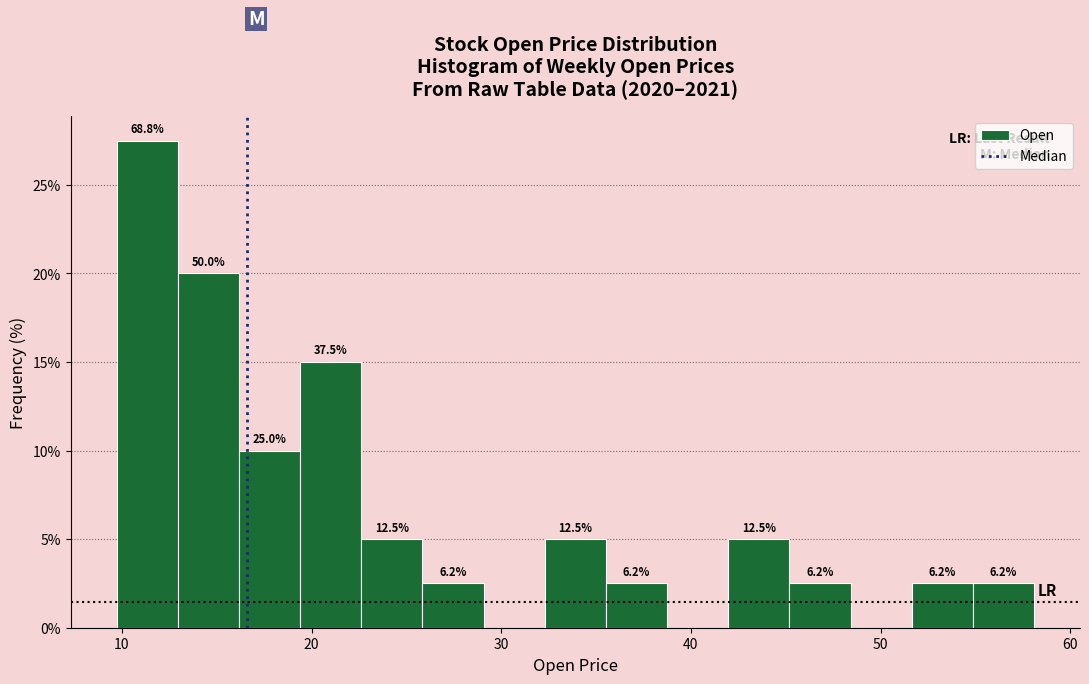

Read against the x-axis, roughly where is the centre of the tallest bar?

11